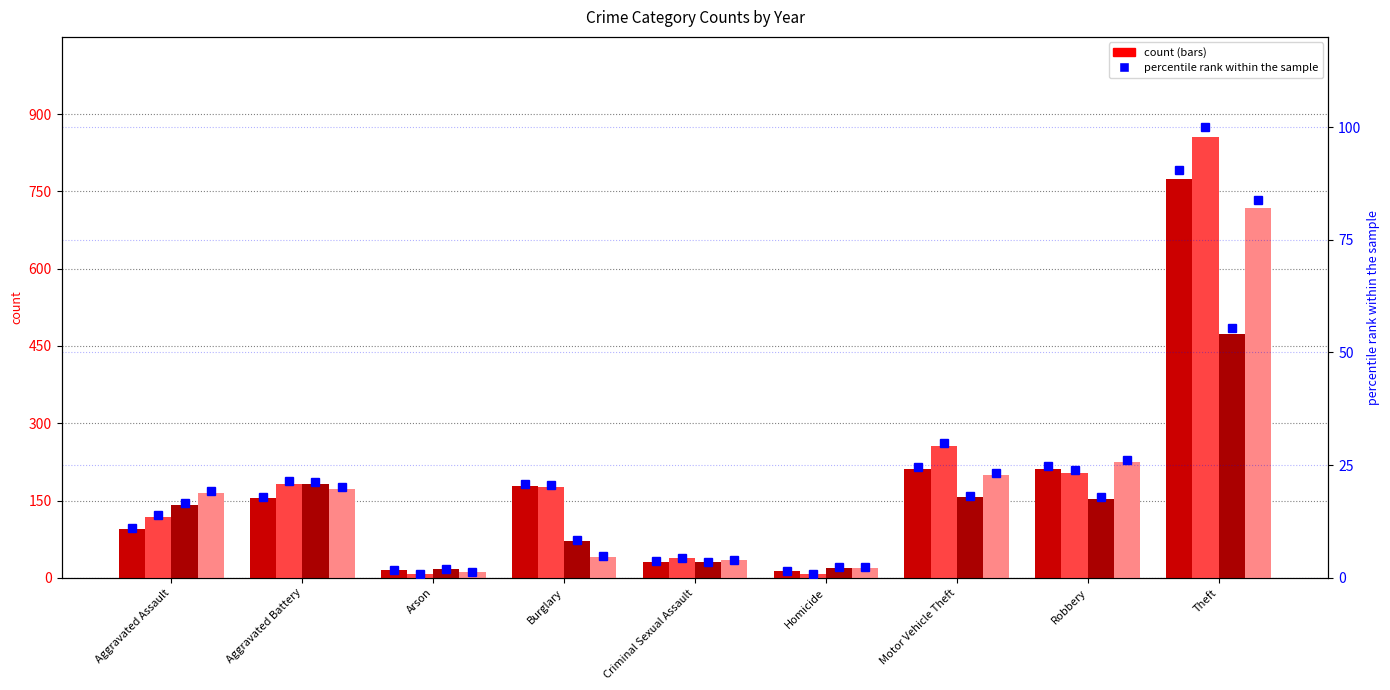

At which category is the sum across all series the highest?

Theft